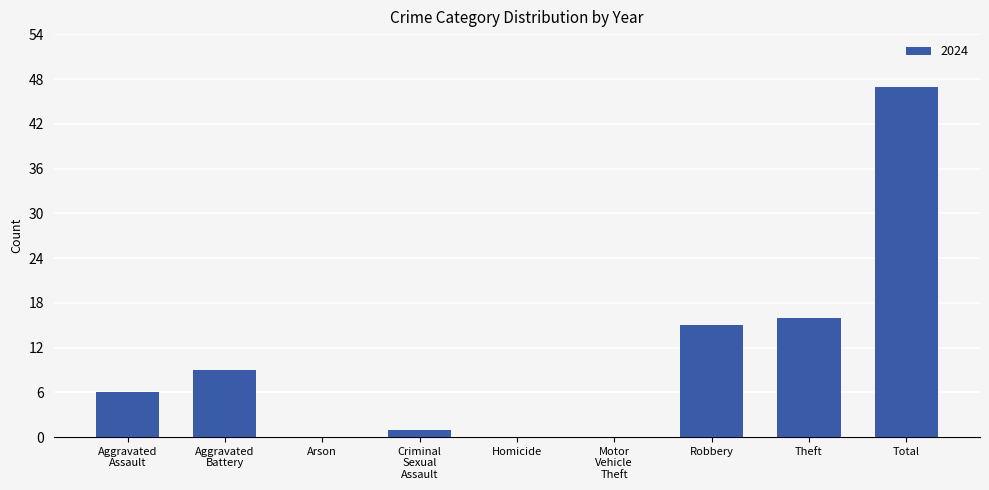

What is the maximum value shown in the chart?

47